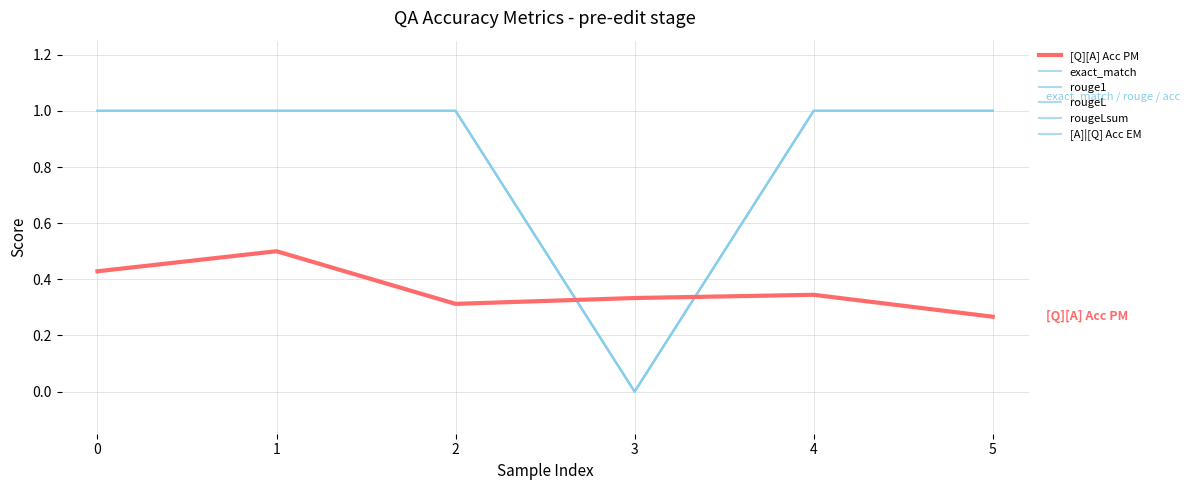

Is this an area chart (filled region under the line)?

No